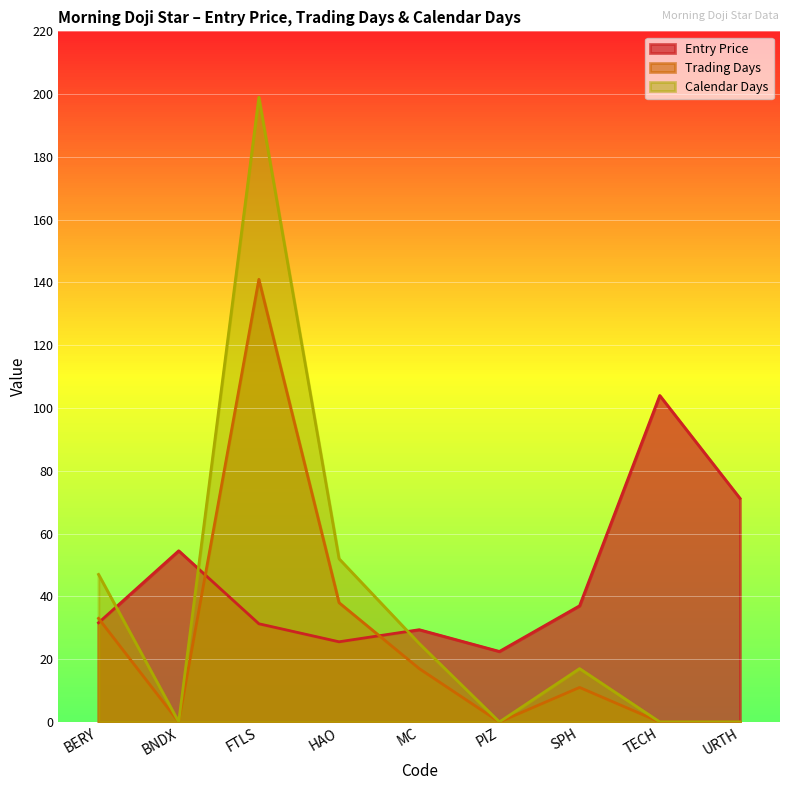

Is it true that Entry Price equals 25.5 at HAO?

True